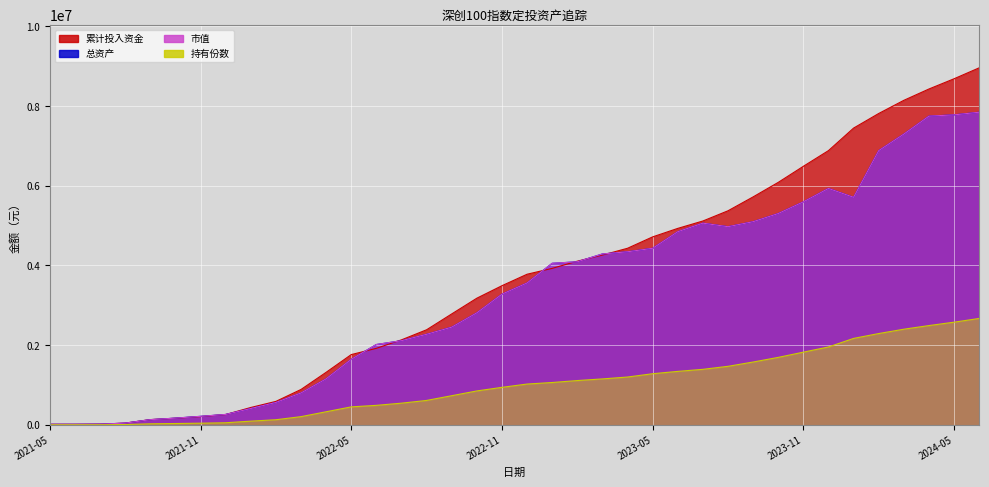

How many lines are shown in the chart?

4